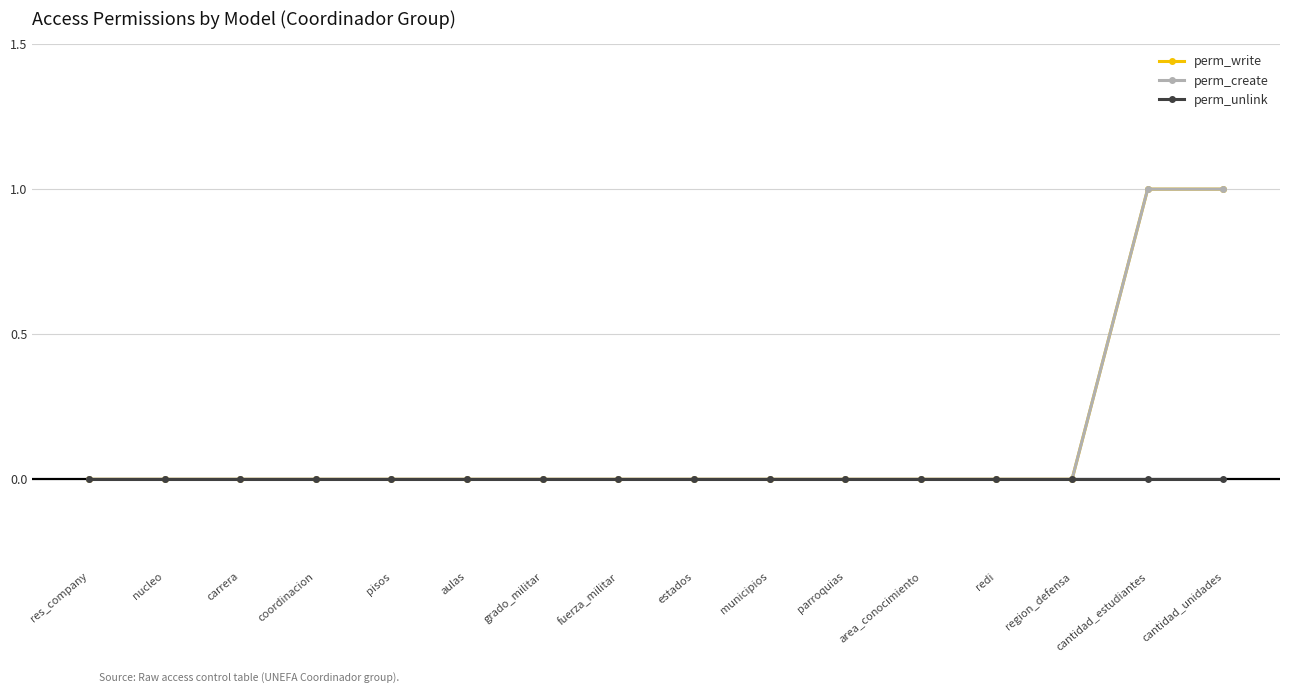

Does the chart have visible grid lines?

Yes